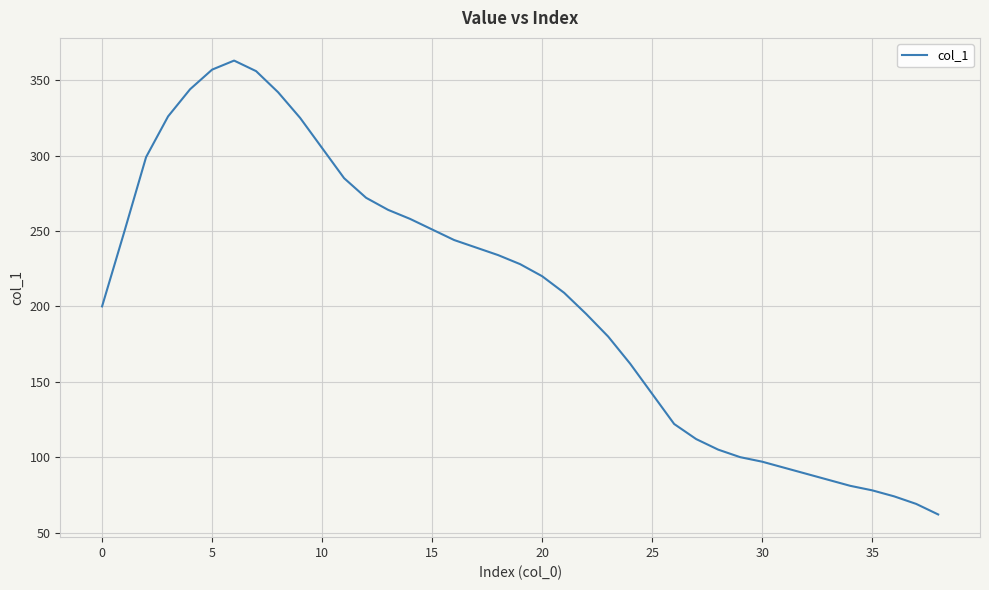

What is the smallest value displayed?

62